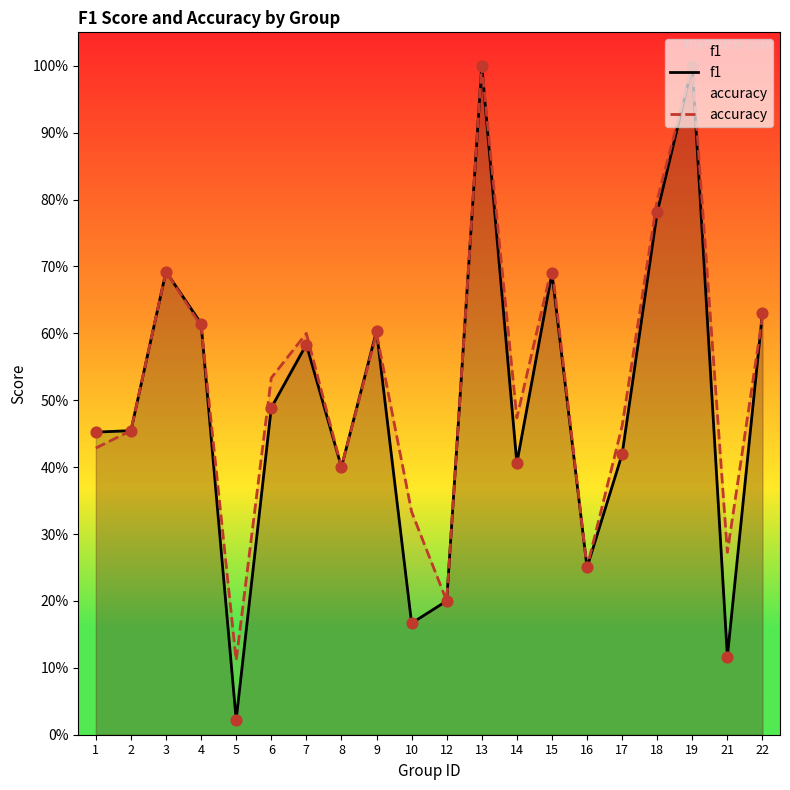

What are all the series names shown in the legend?

f1, accuracy